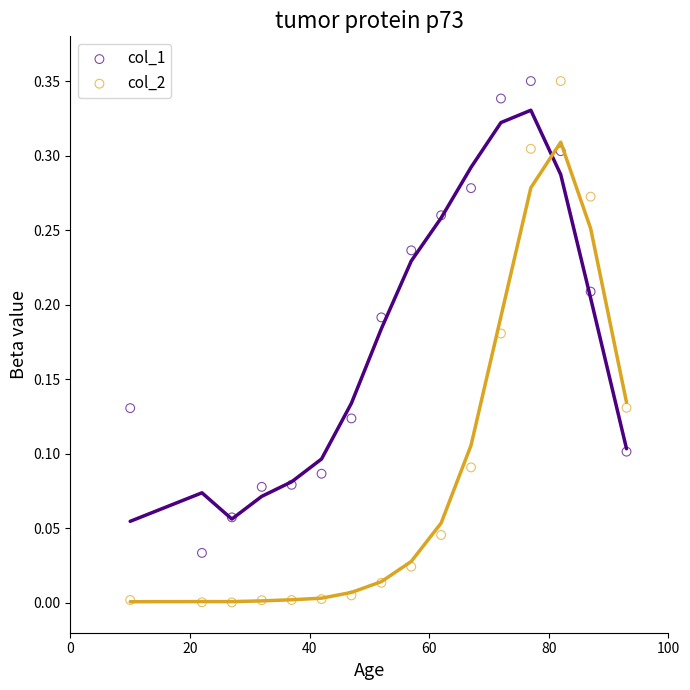

What is the X range (max minus min) for the scatter plot?

83.0